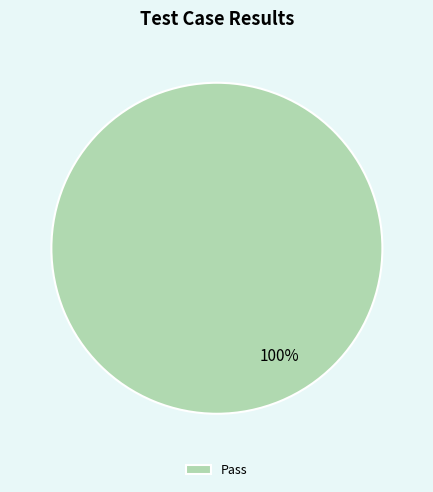

How many slices are in this pie chart?

1